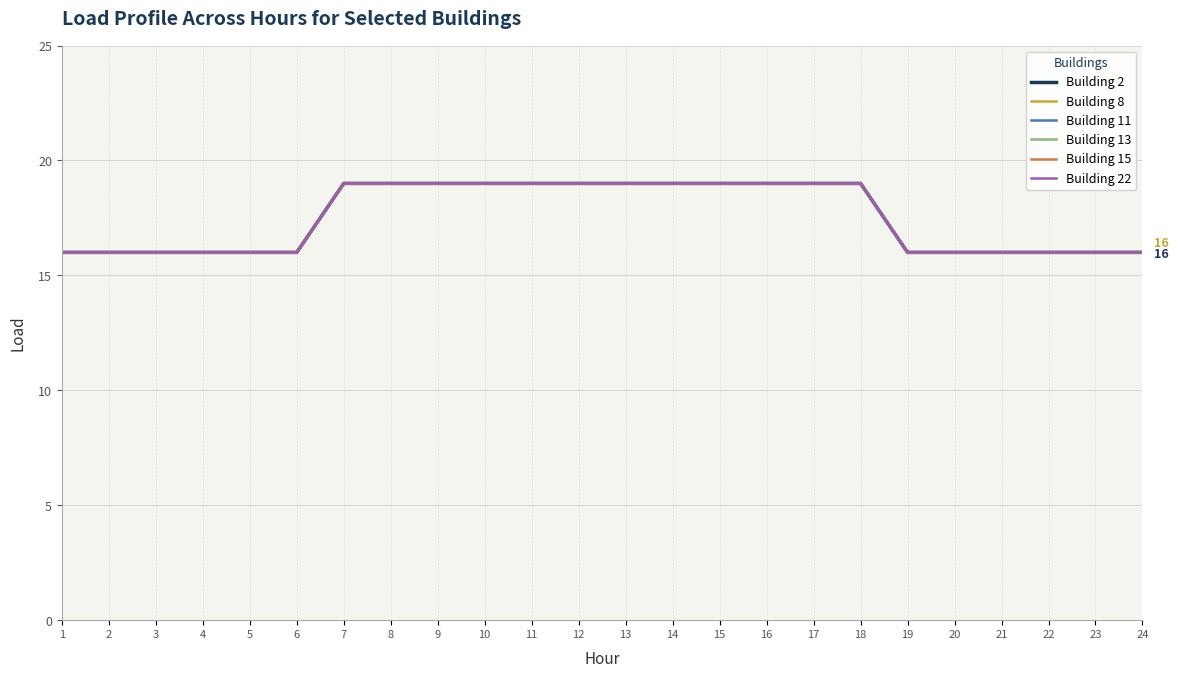

Does the chart display data point markers on the line(s)?

No